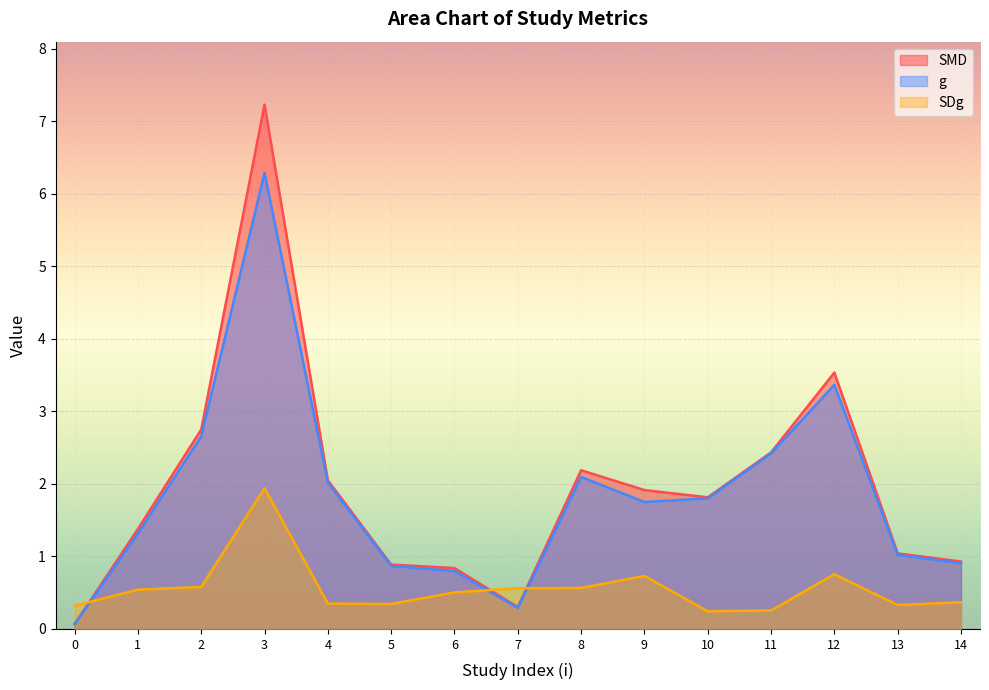

What is the sum of all SMD values?

29.4